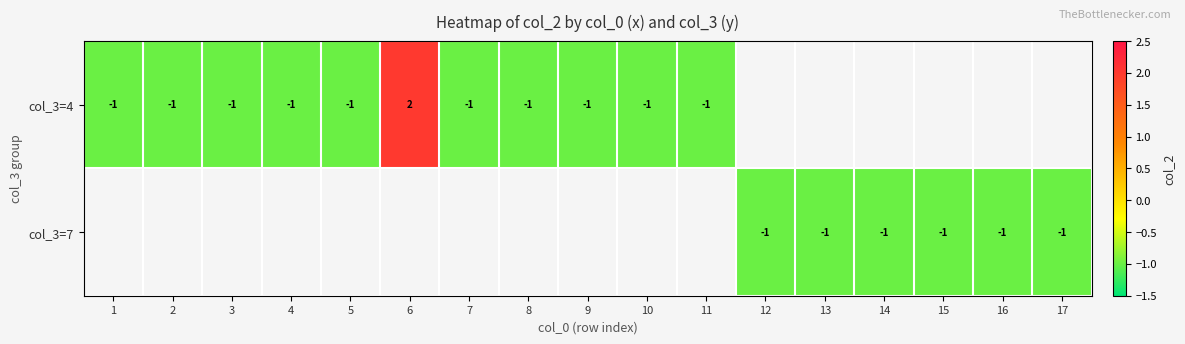

Is it true that col_3=4 equals 2 at 6?

True